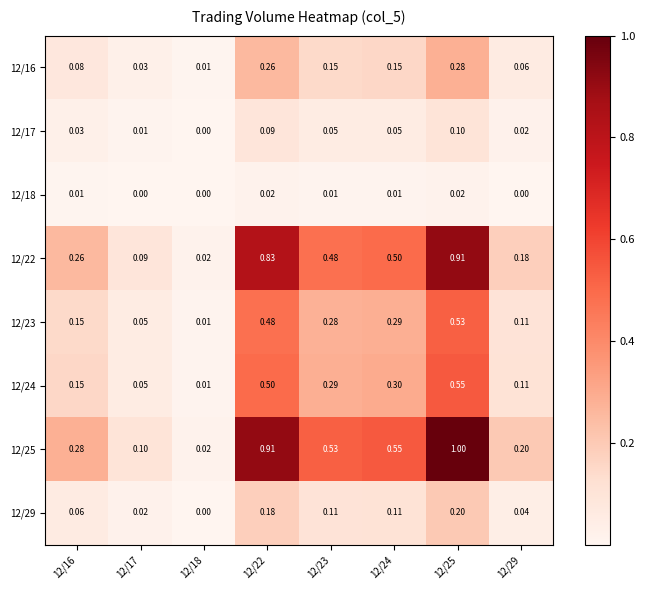

What is the total value across all series at 12/24?

2.0